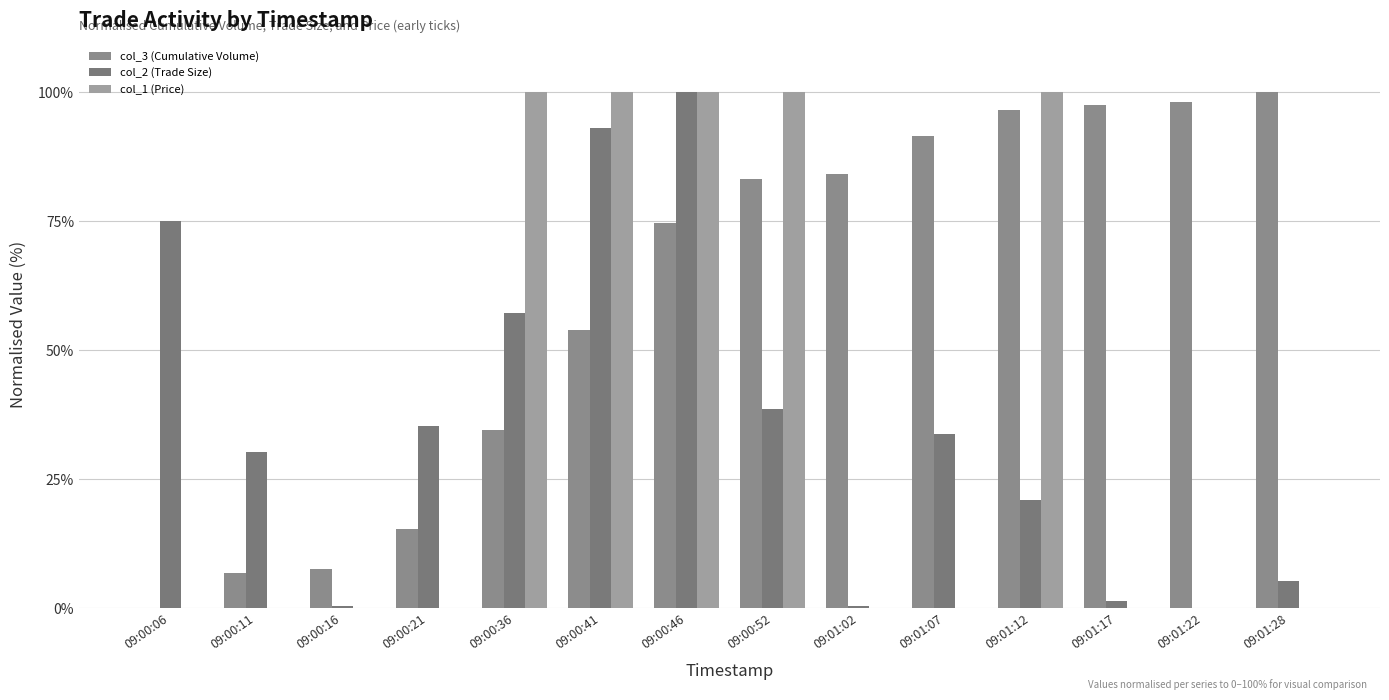

How many series are shown in this chart?

3